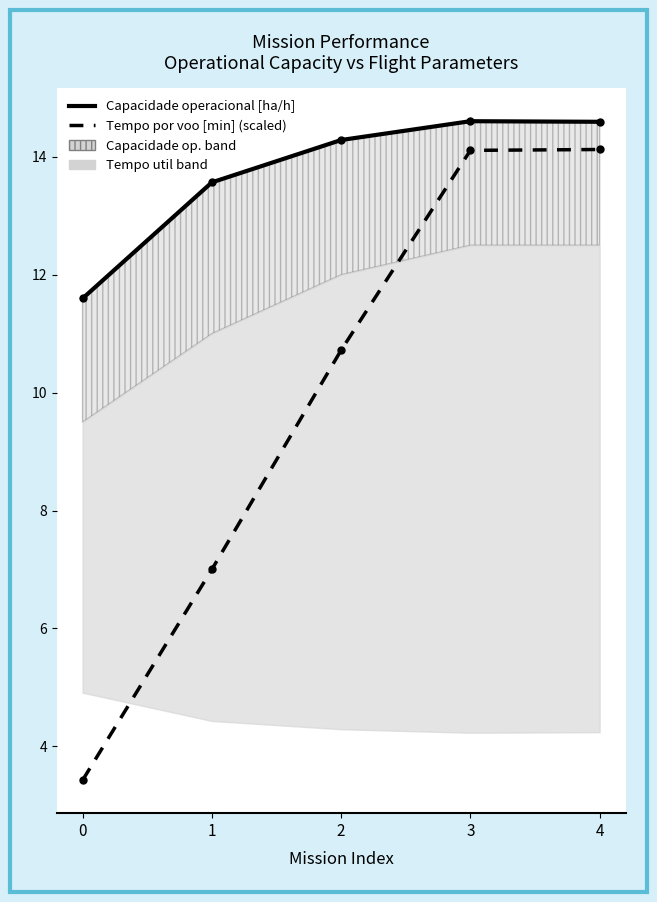

True or false: Capacidade operacional [ha/h] has more than 2 interior local peaks.

False